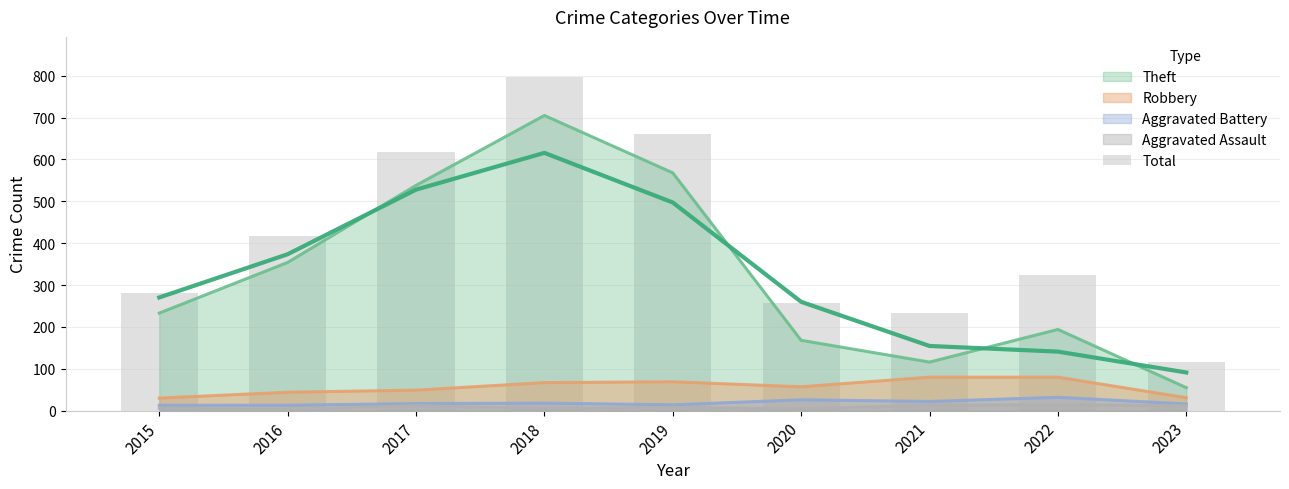

List the labels in order of value, smallest first.

2023, 2021, 2020, 2015, 2022, 2016, 2017, 2019, 2018